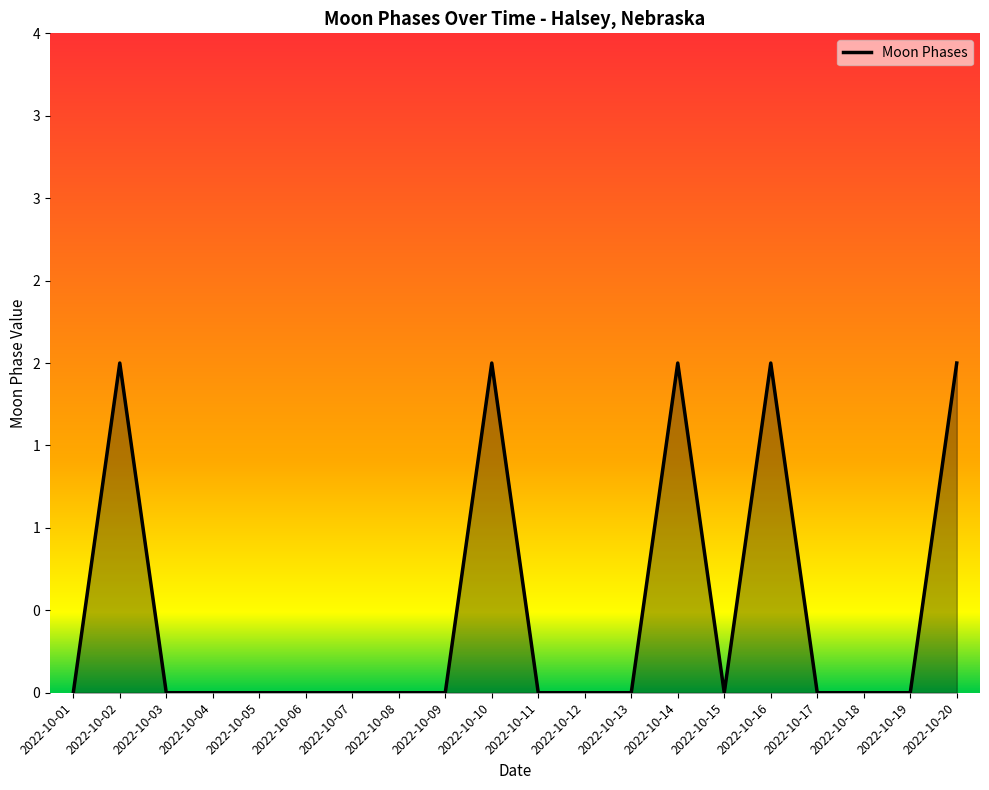

Is this an area chart (filled region under the line)?

Yes